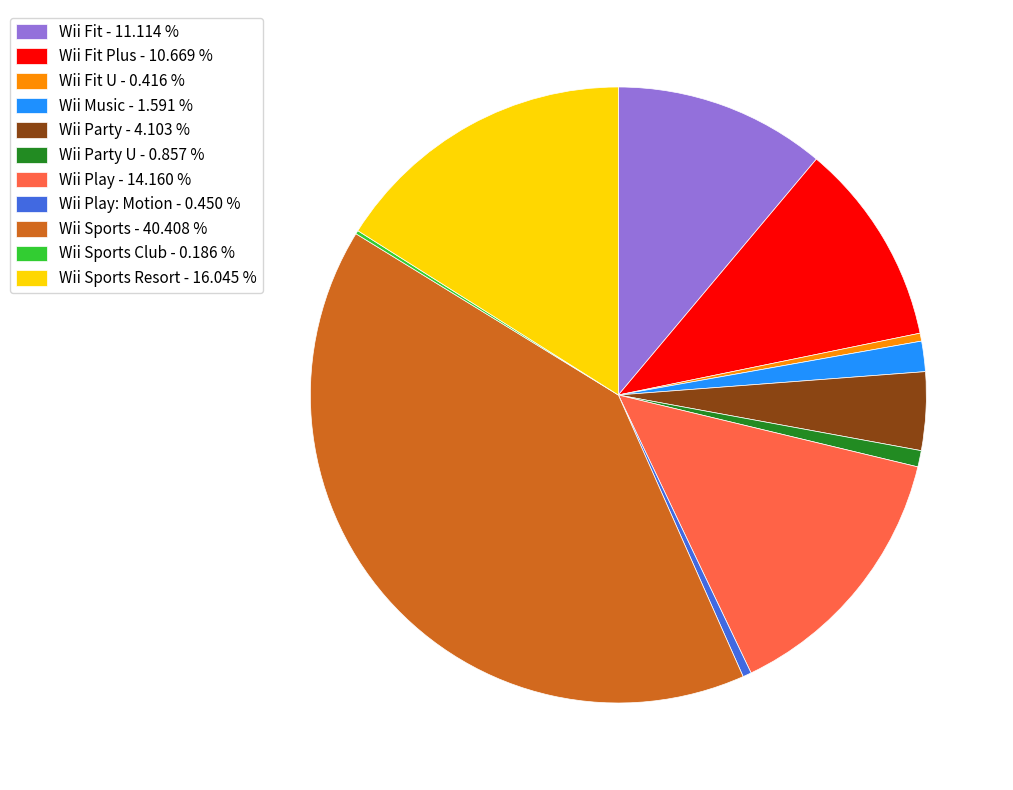

Is the sum of Wii Party U - 0.857 % and Wii Sports Resort - 16.045 % greater than half?

No